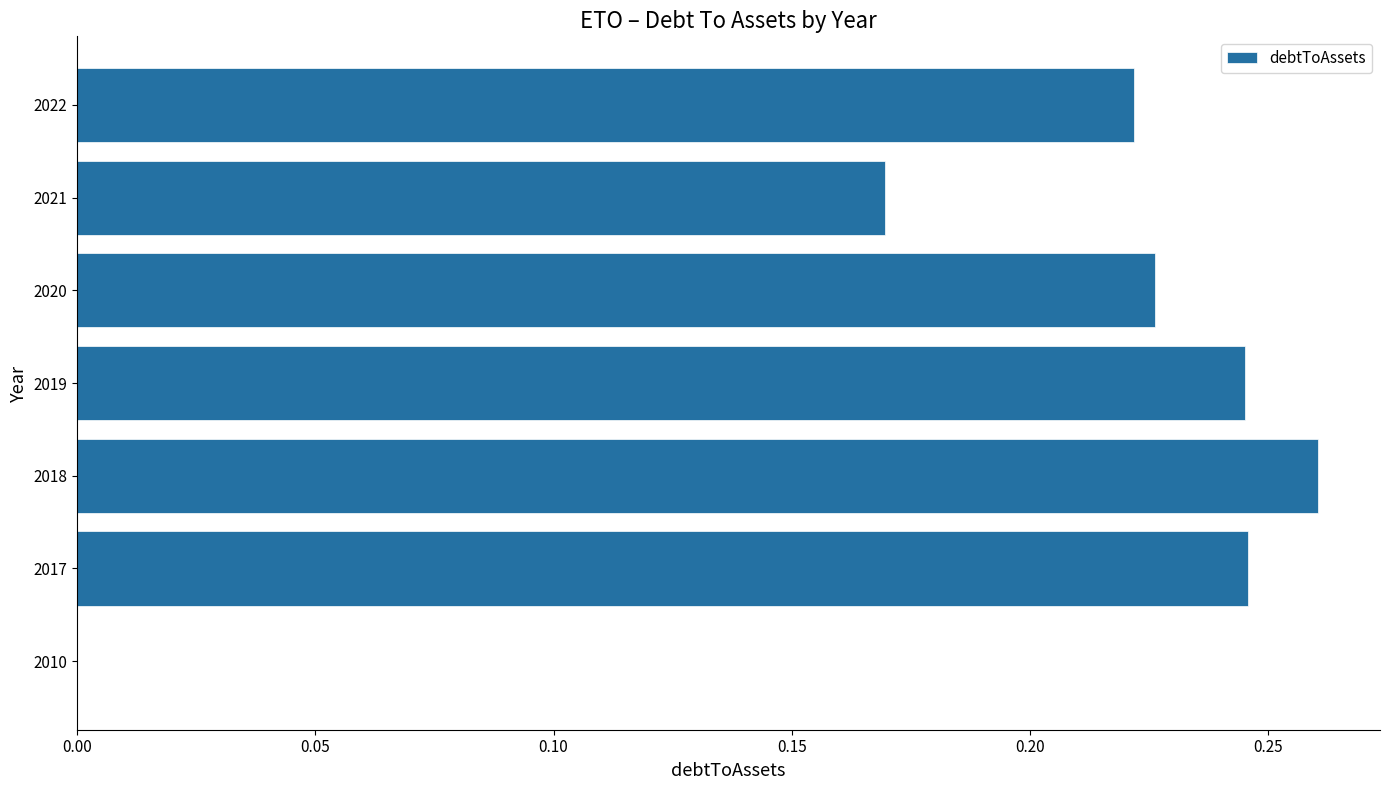

True or false: the data shows 0.3 at 2021.

False